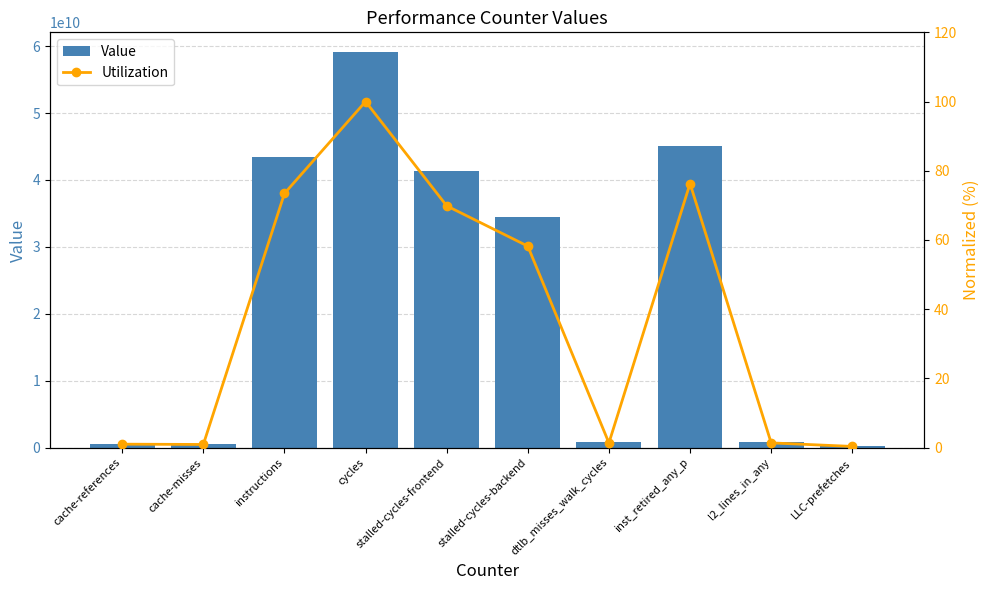

Rank the series by their maximum value, from highest to lowest.

Value, Utilization